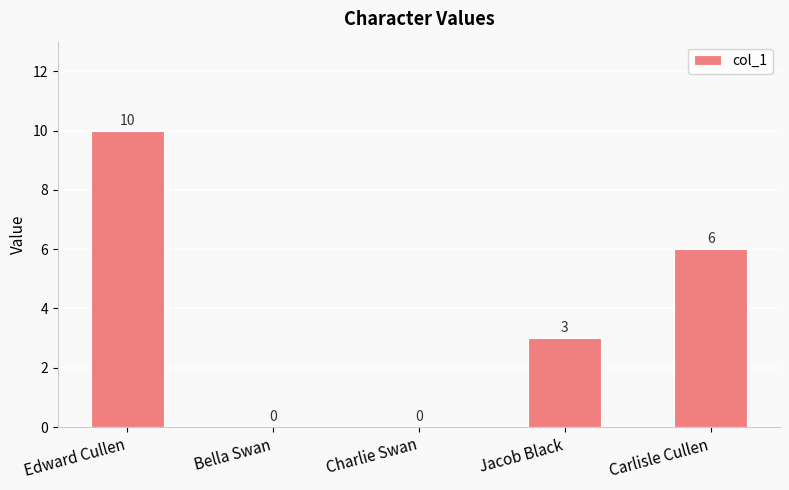

What is the average value?

4